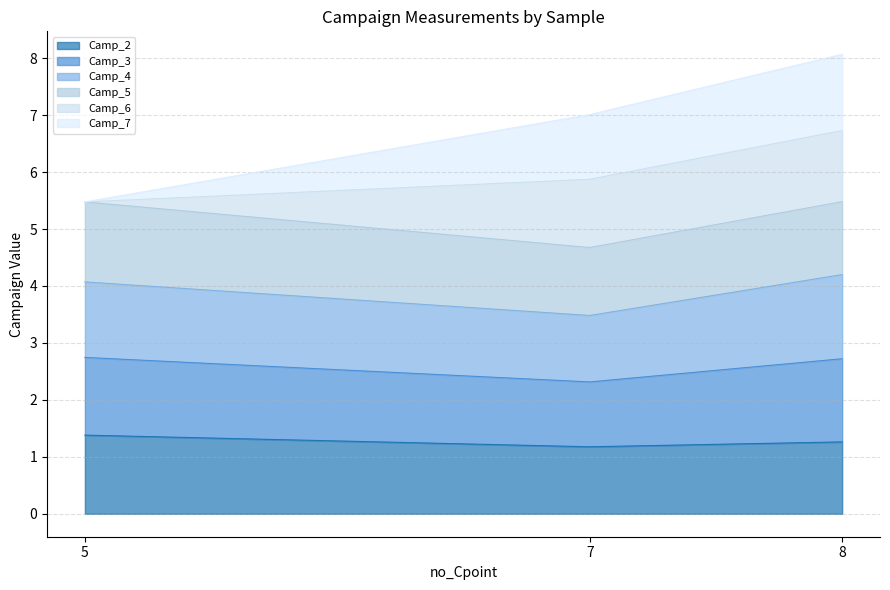

What is the minimum value for Camp_2?

1.2